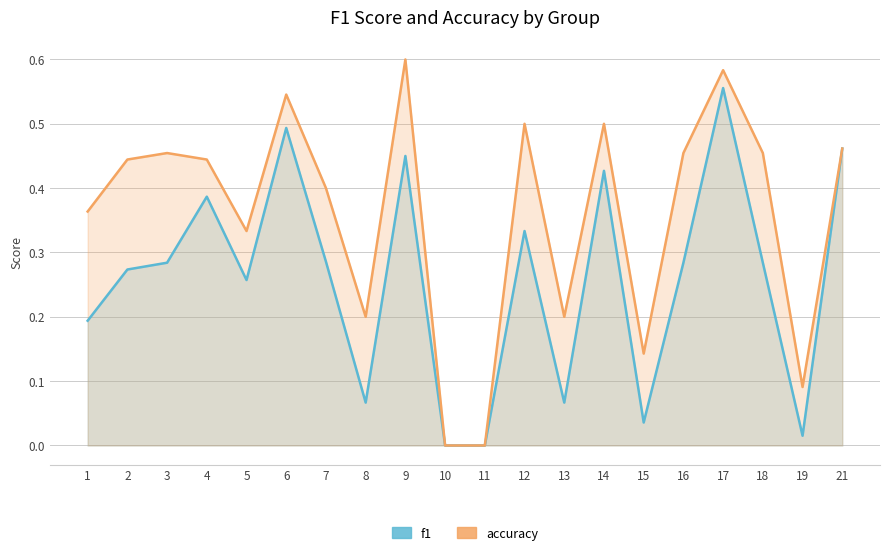

What value does the f1 series have at 7?

0.3